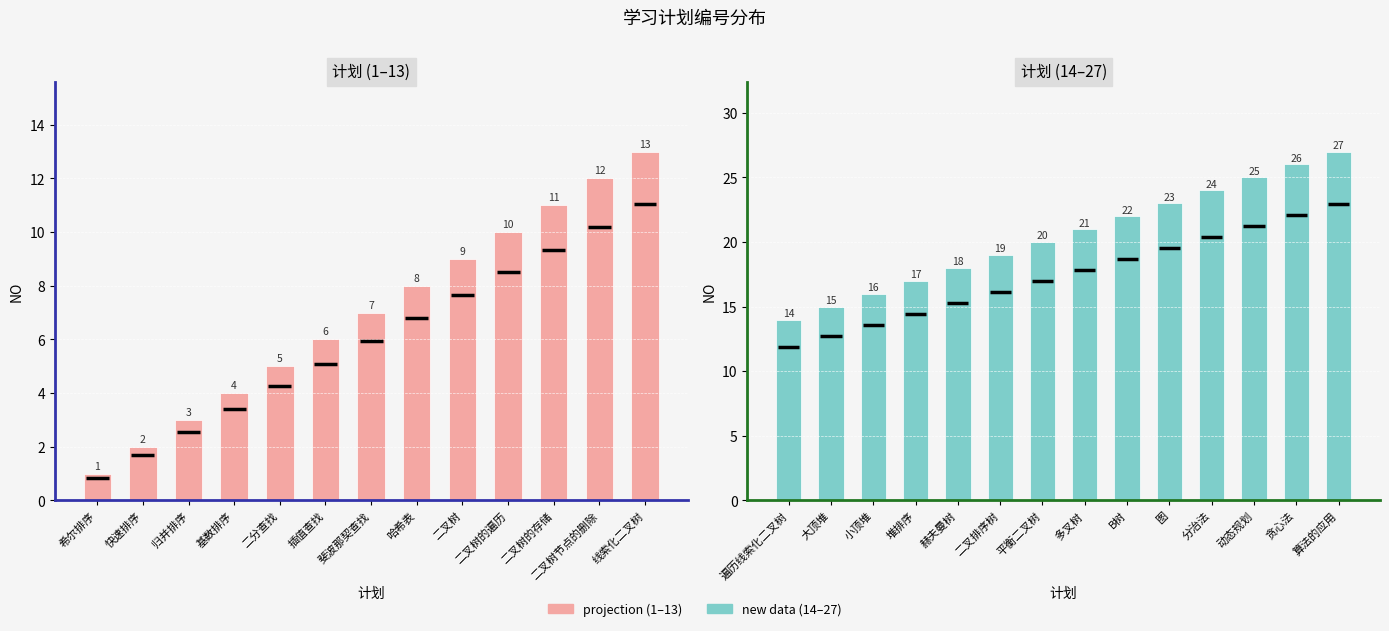

What is the average value?

14